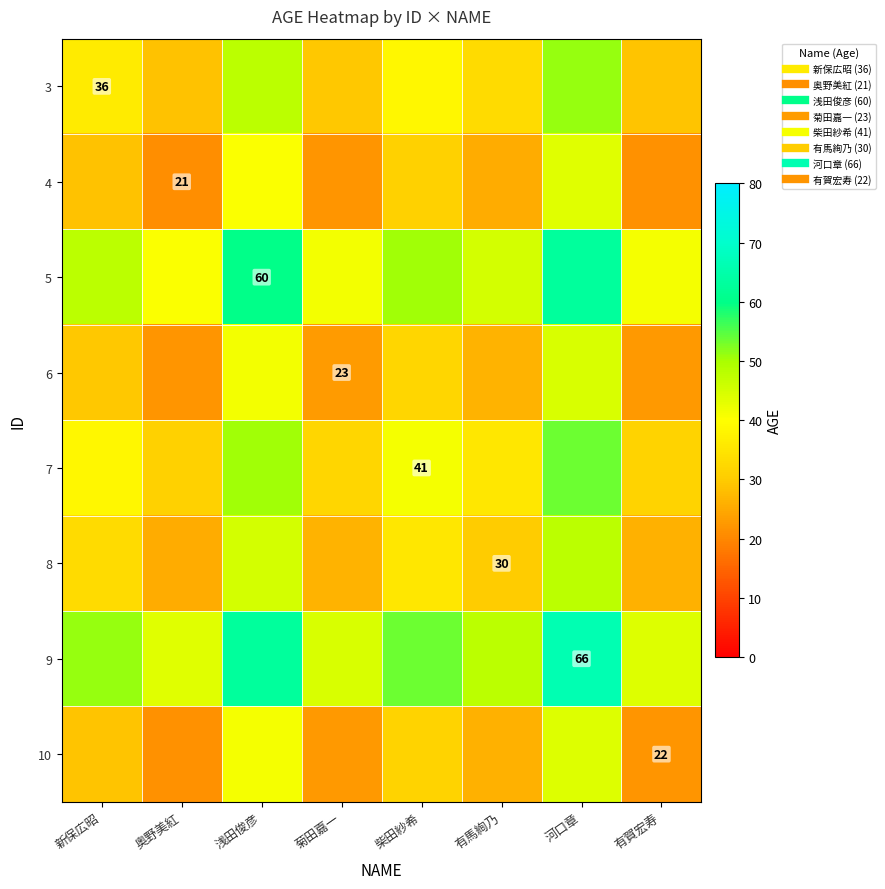

Rank the series by their maximum value, from highest to lowest.

9, 5, 7, 3, 8, 6, 10, 4